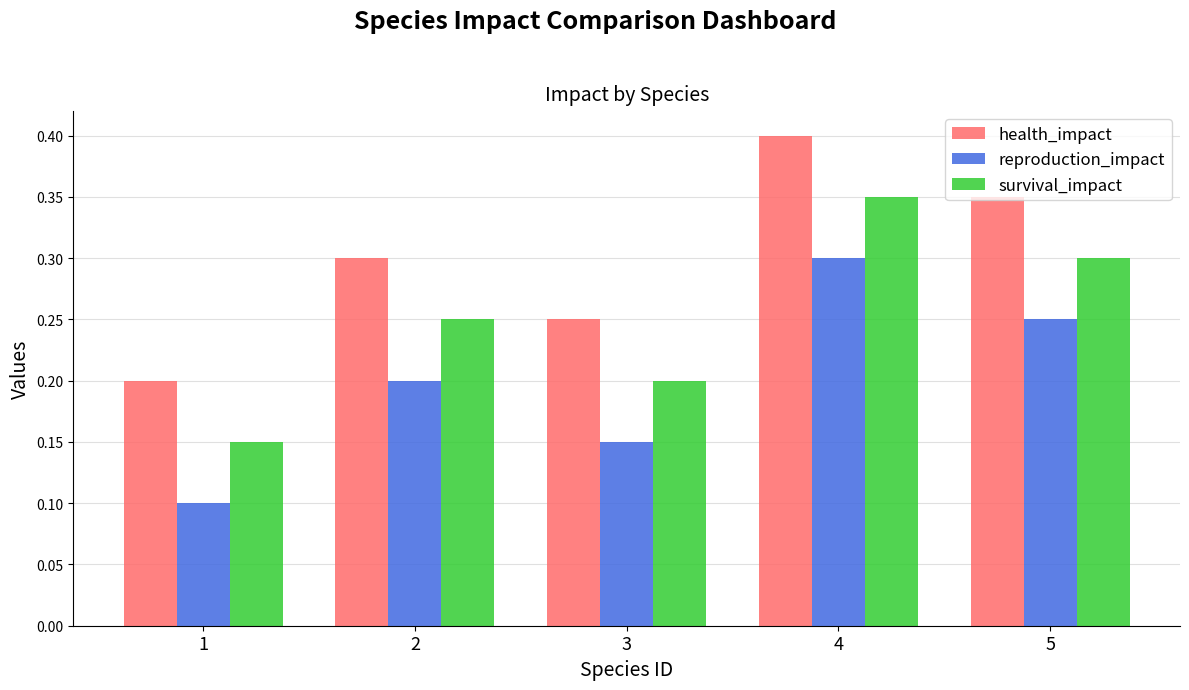

Count the health_impact values in the range 0 to 1.

5